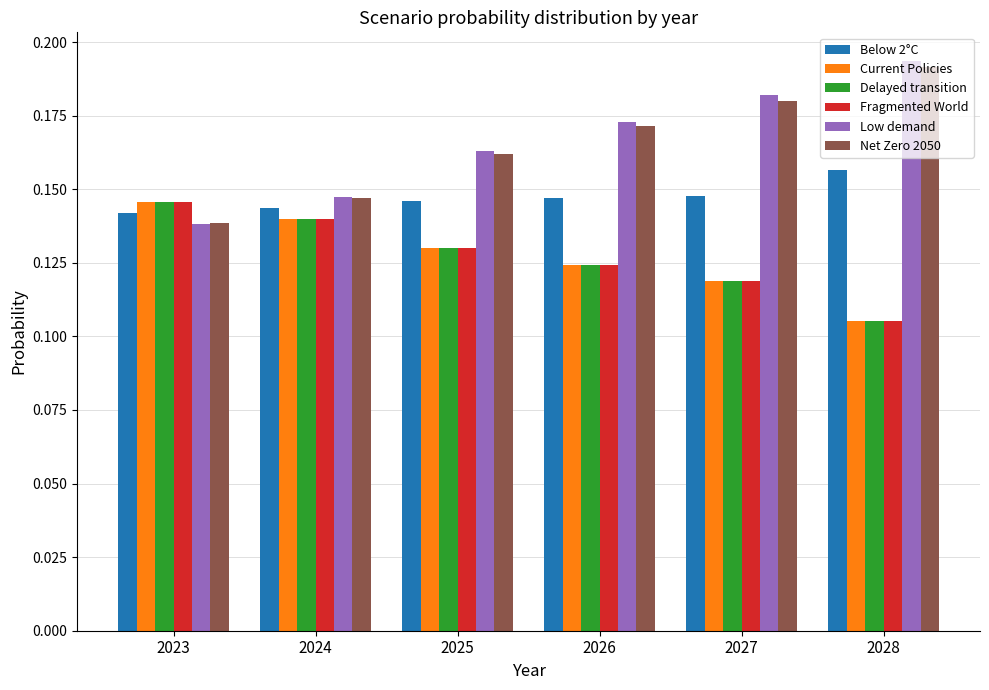

How many Fragmented World values are between 0 and 1?

6